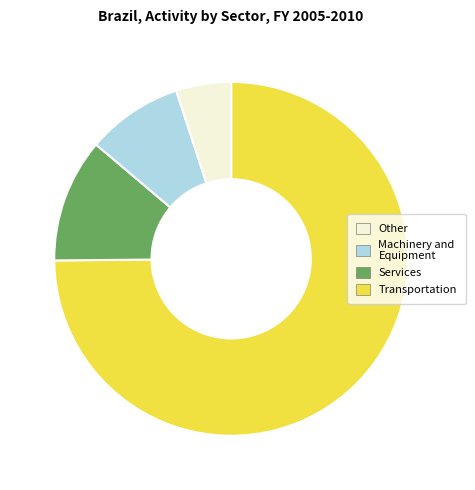

Is there a majority slice in this chart?

Yes